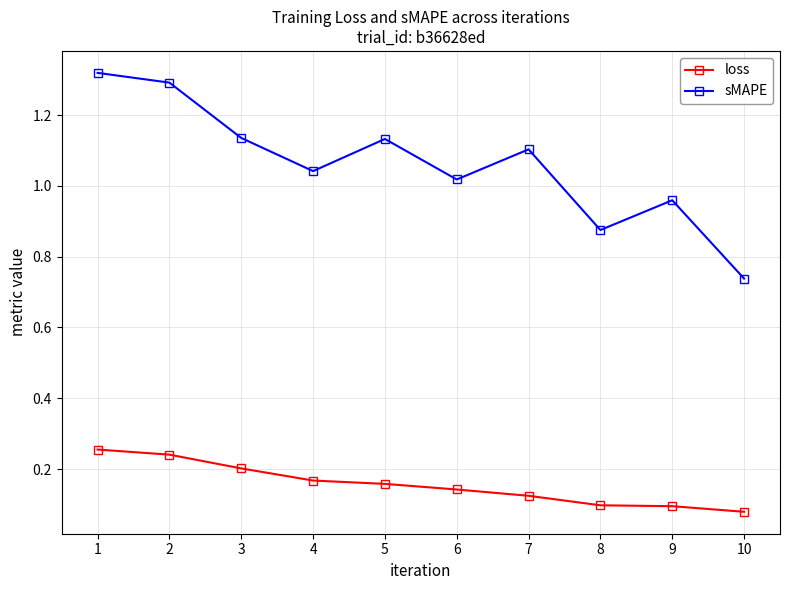

Rank the series by their maximum value, from lowest to highest.

loss, sMAPE